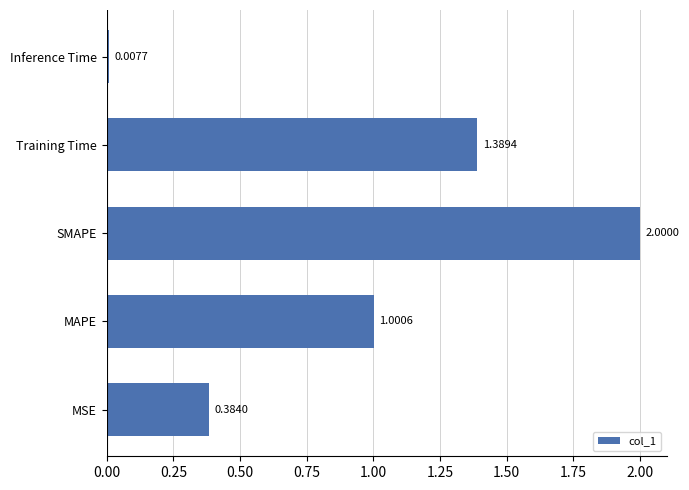

What is the ratio of the value at SMAPE to the value at MAPE?

2.0